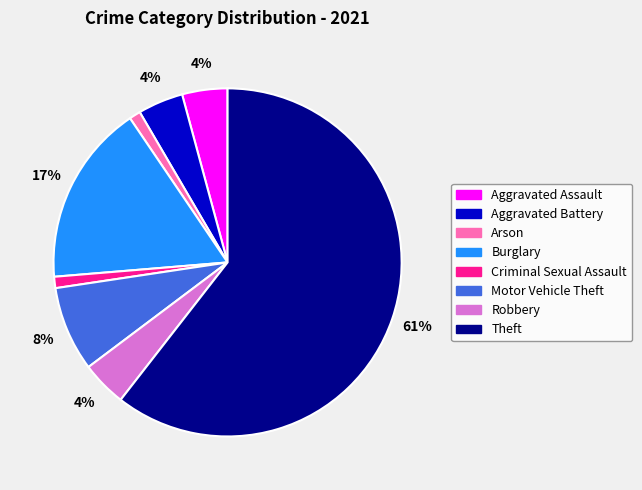

Do Aggravated Assault and Burglary together represent more than half of the pie?

No